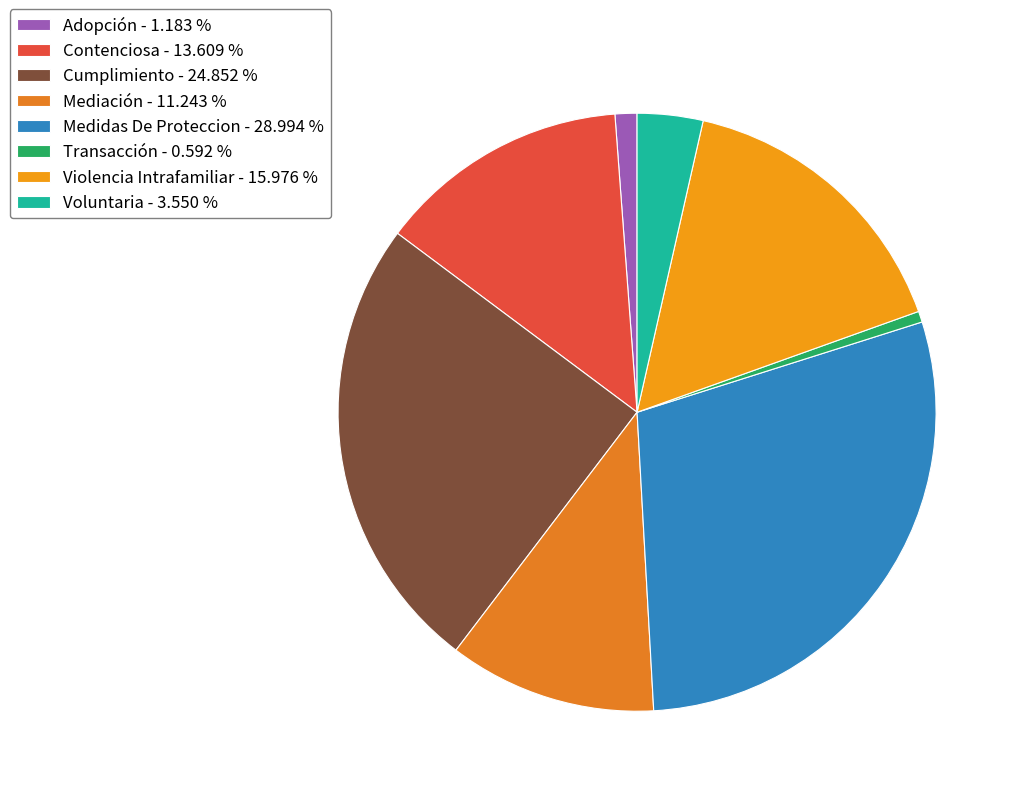

To the nearest percent, what is the difference between the Voluntaria and Contenciosa slice percentages?

10%